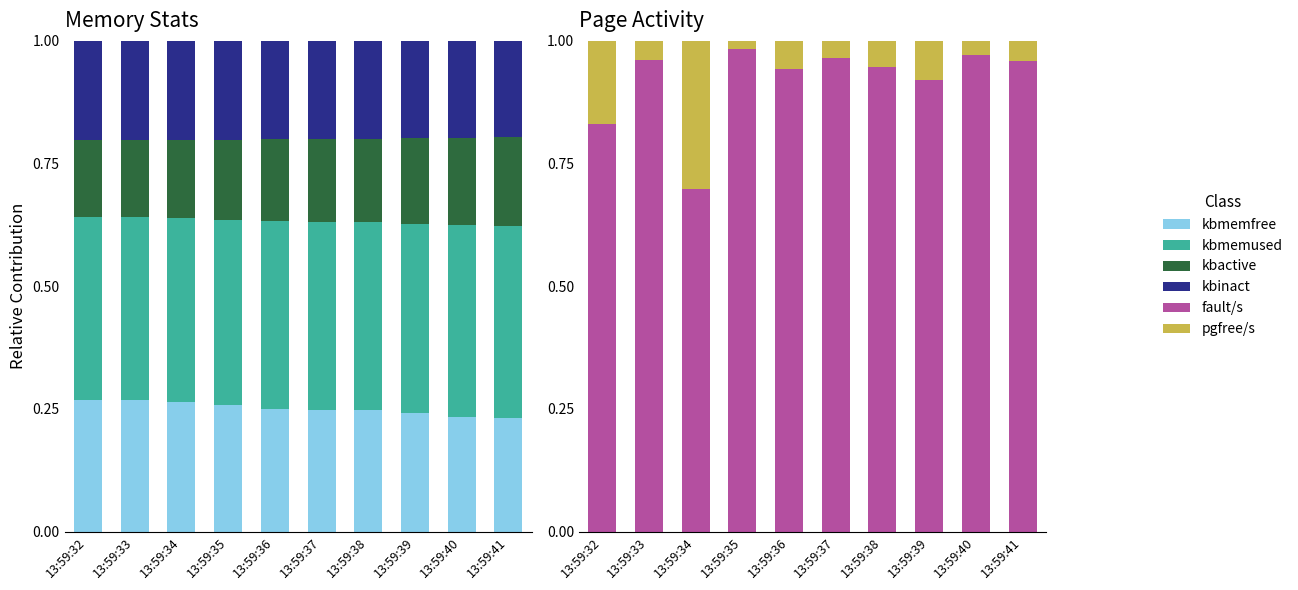

What are all the series names shown in the legend?

kbmemfree, kbmemused, kbactive, kbinact, fault/s, pgfree/s